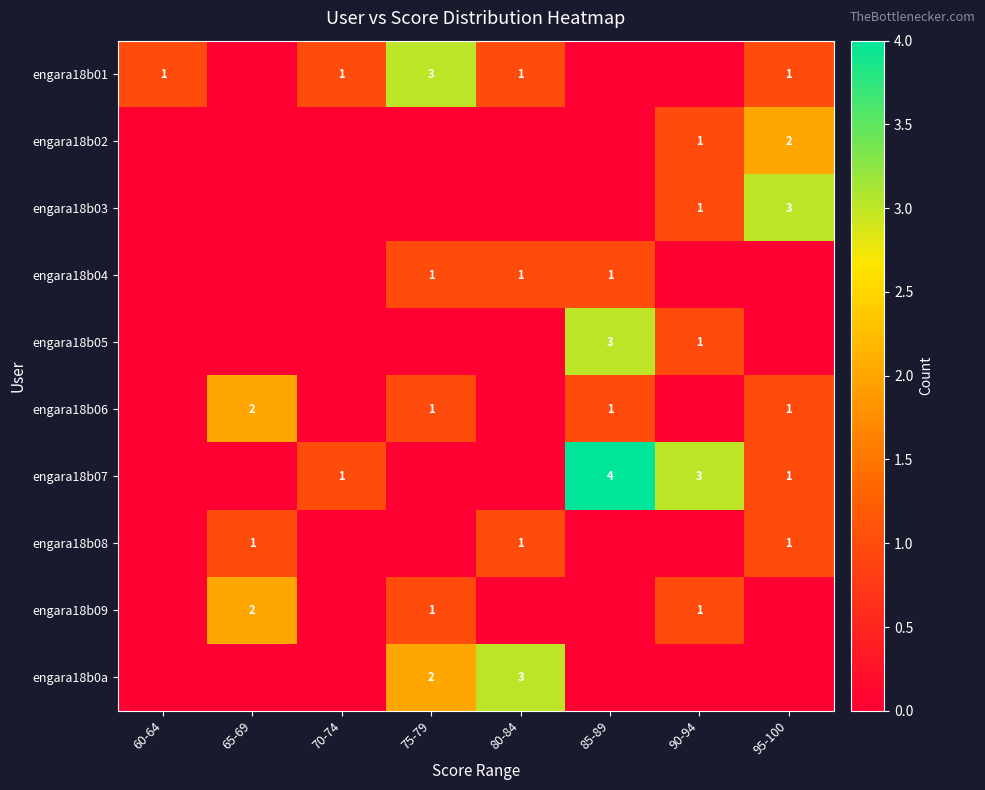

How many categories are shown in the chart?

8